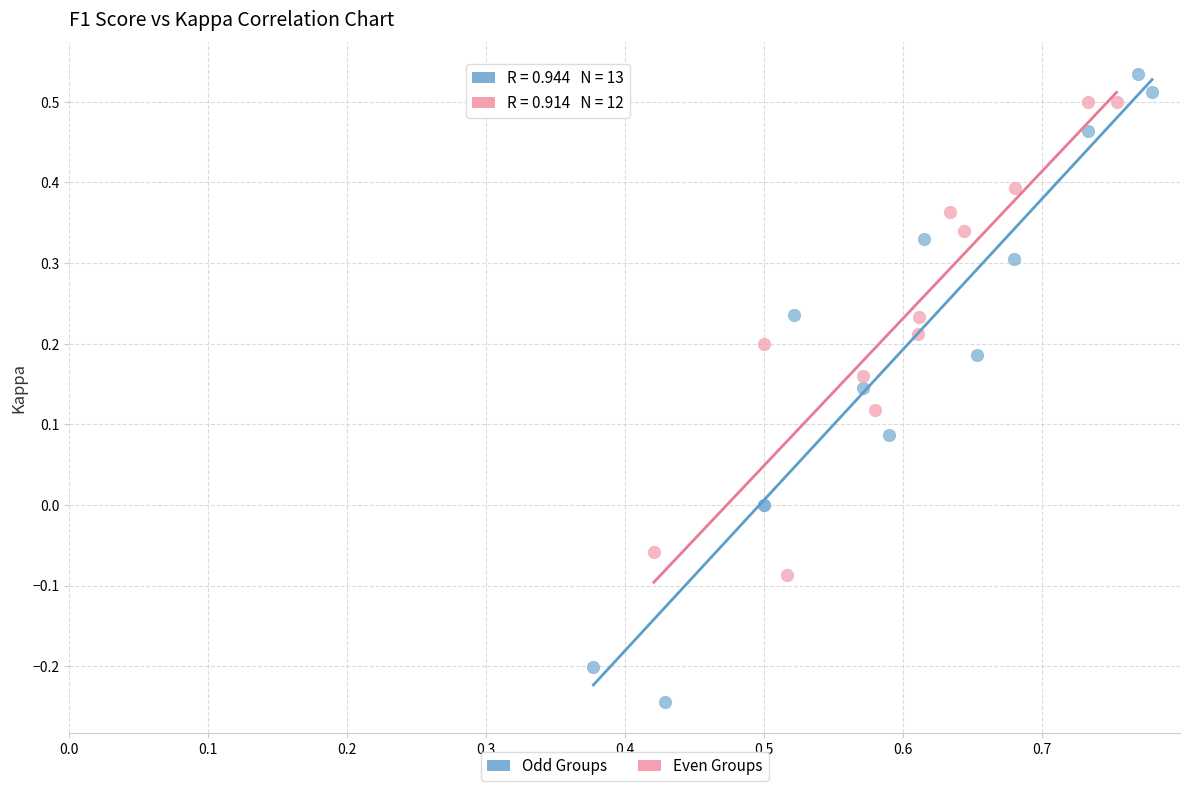

Which series contains the lowest Y value?

Odd Groups